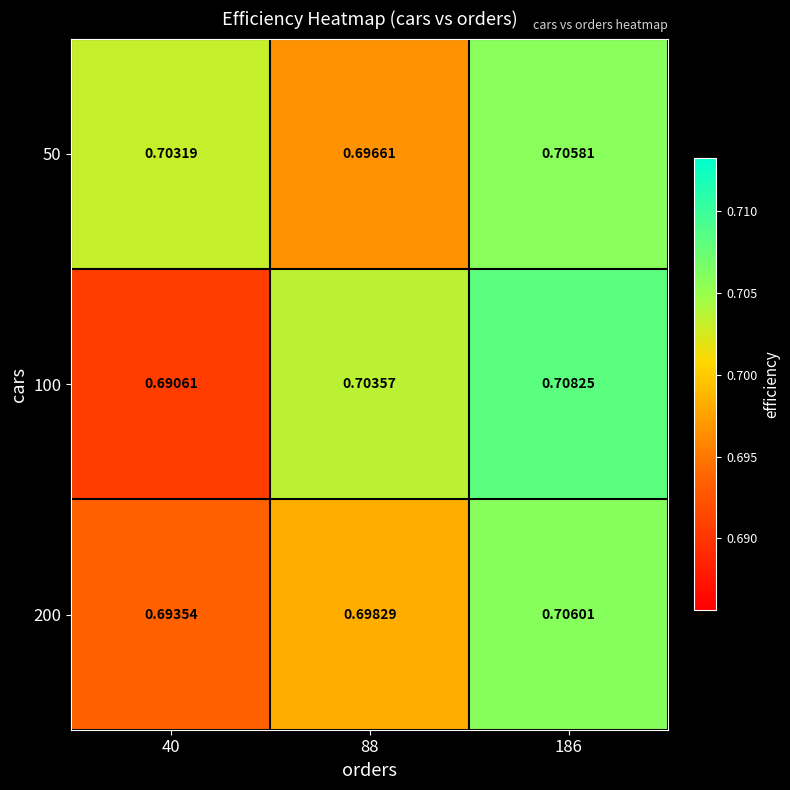

Is the value of 200 at 40 greater than the value of 100 at 186?

No